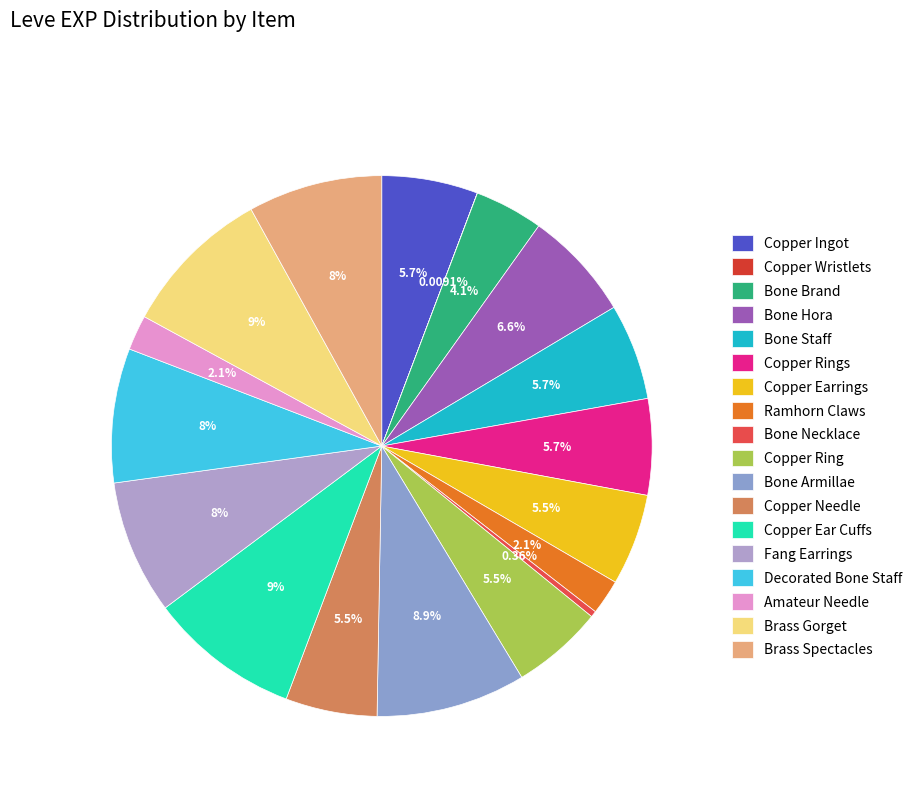

Is Copper Ring the majority of the pie?

No